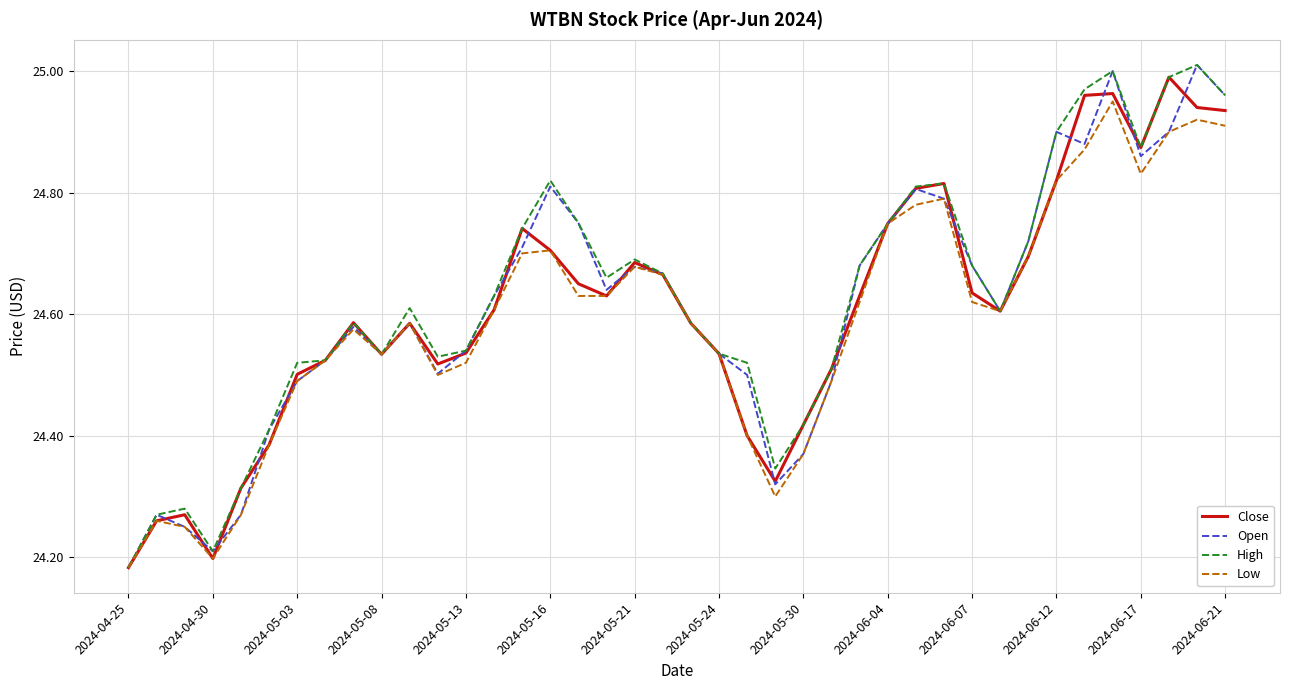

How many lines are shown in the chart?

4